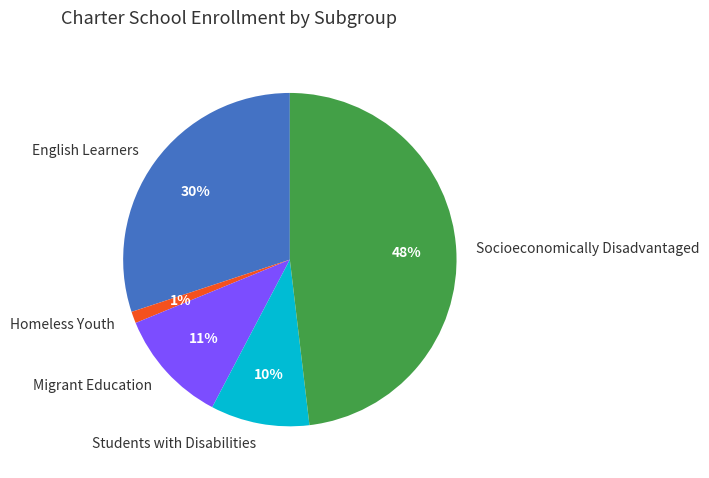

Rank the categories by value from highest to lowest.

Socioeconomically Disadvantaged, English Learners, Migrant Education, Students with Disabilities, Homeless Youth